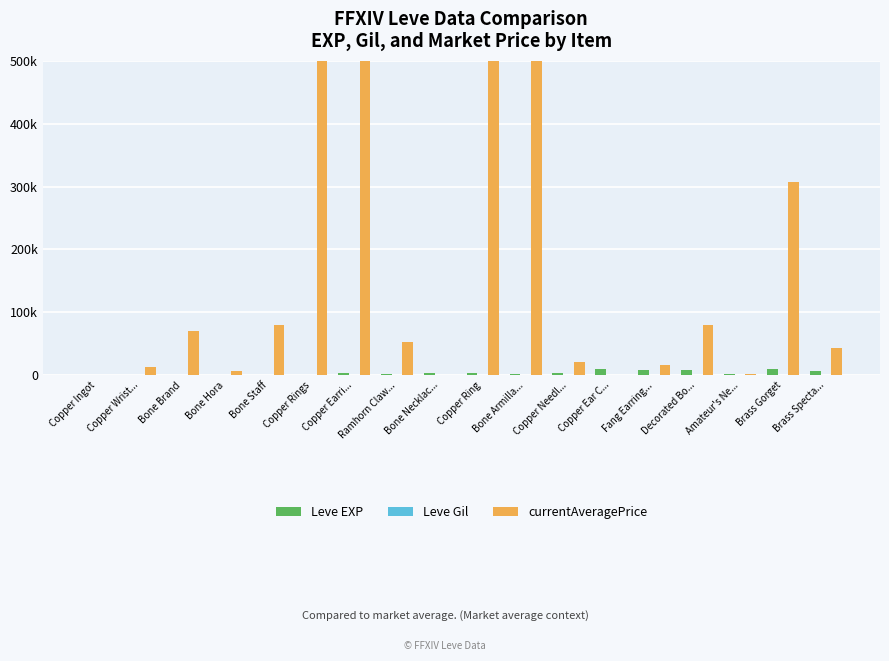

What is the sum of the Leve Gil values at Copper Earri... and Copper Wrist...?

255